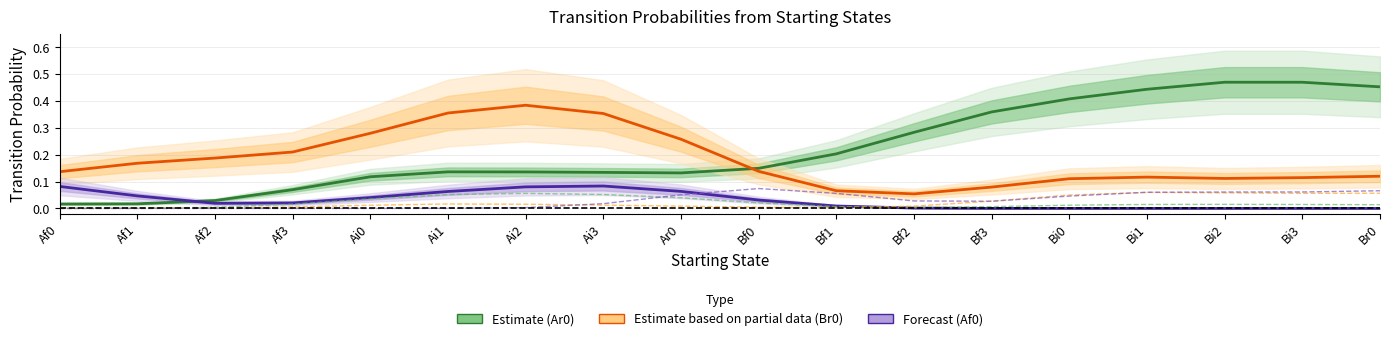

At which label is Ar0 (Estimate) closest to 0?

Af0